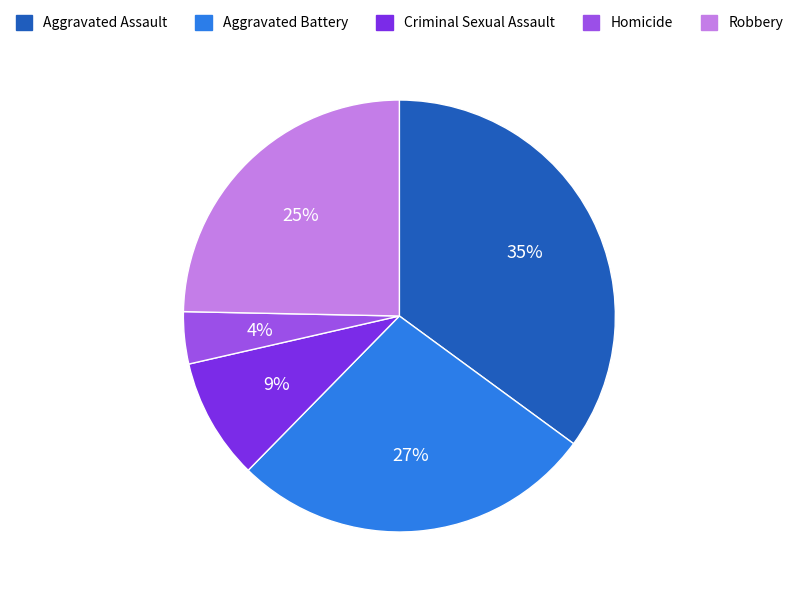

Combined, do Criminal Sexual Assault and Homicide account for over 50%?

No